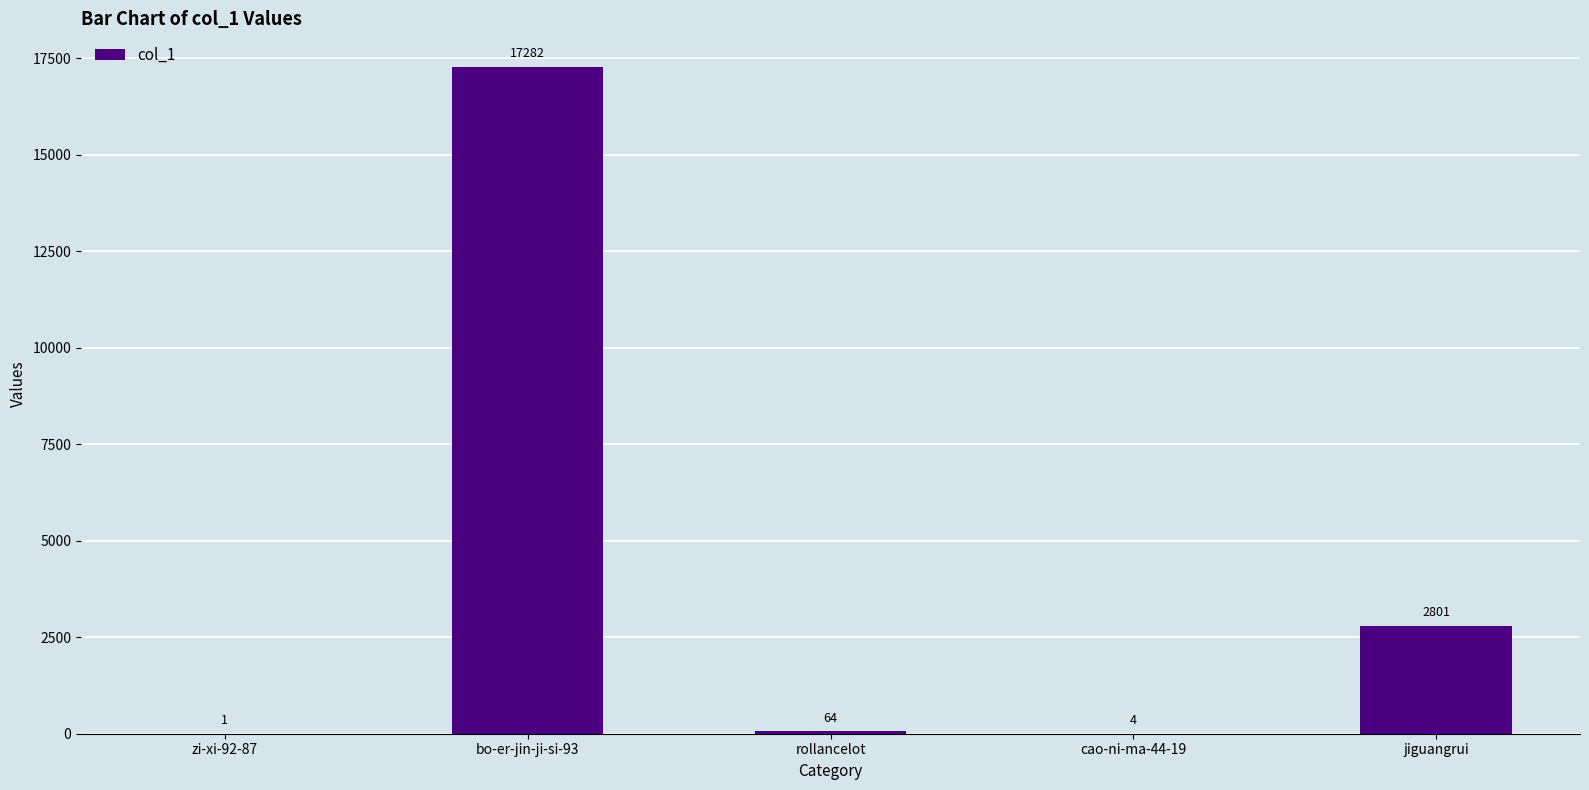

Reading right to left, extract all data points from this chart.

jiguangrui=2801	cao-ni-ma-44-19=4	rollancelot=64	bo-er-jin-ji-si-93=17282	zi-xi-92-87=1